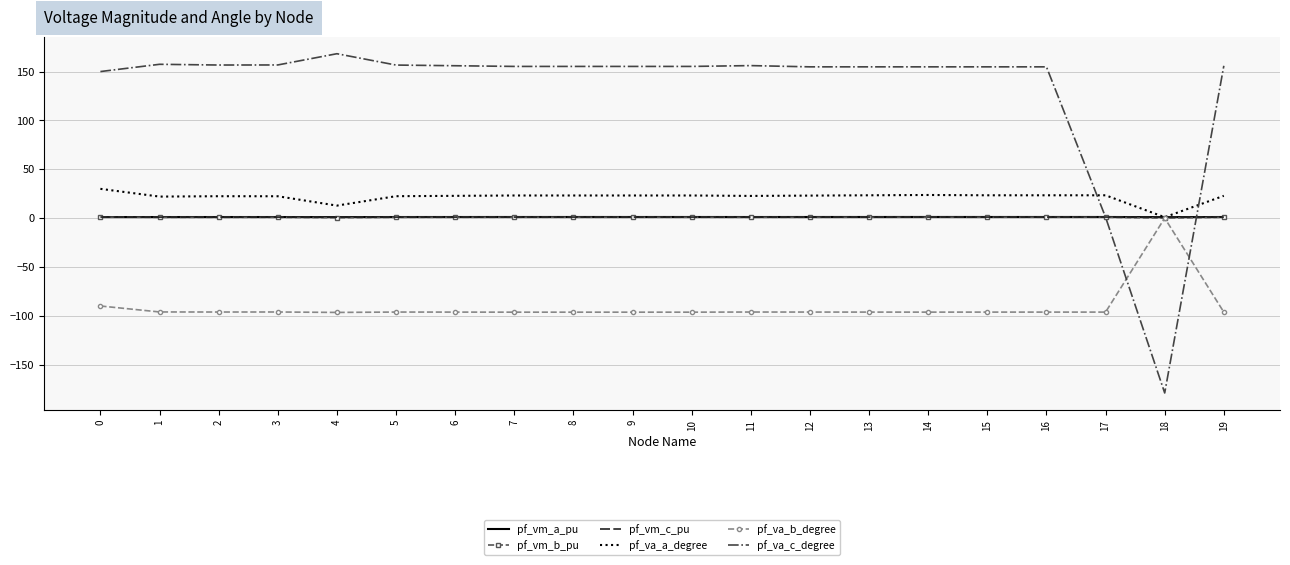

True or false: pf_vm_b_pu and pf_vm_a_pu cross at least once.

False